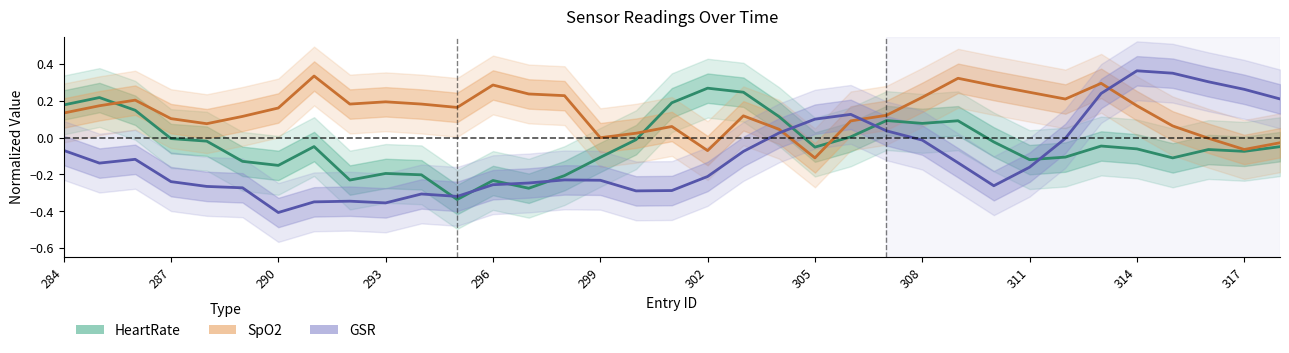

What is the difference between the highest and lowest values at 311?

0.4